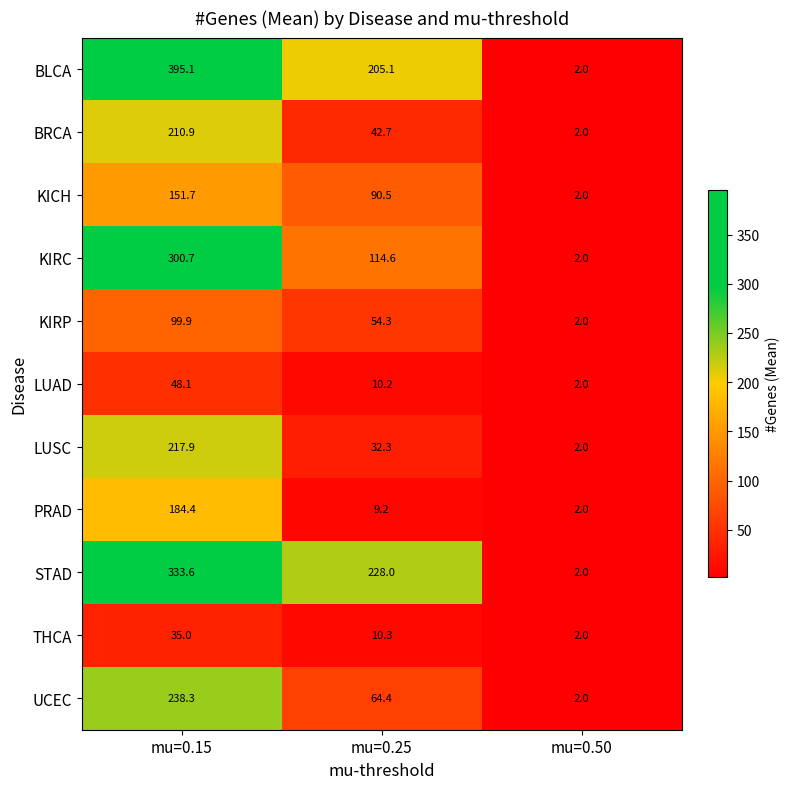

List the series in order of their peak value, highest first.

BLCA, STAD, KIRC, UCEC, LUSC, BRCA, PRAD, KICH, KIRP, LUAD, THCA